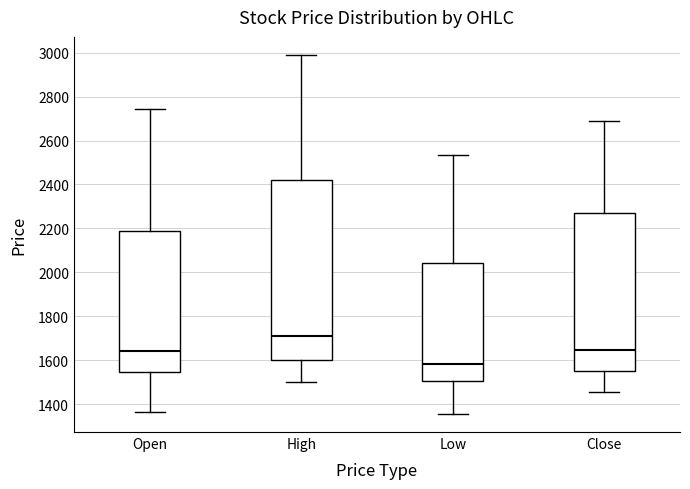

Reading left to right, read every box against the y-axis: the position of its median line, the range the box covers, and the ends of its whiskers. The values are not printed on the chart, so give them approximately, as read against the axis.

Open: median 1640, box 1540 to 2200, whiskers 1360 to 2740
High: median 1720, box 1600 to 2420, whiskers 1500 to 3000
Low: median 1580, box 1500 to 2040, whiskers 1360 to 2540
Close: median 1640, box 1560 to 2280, whiskers 1460 to 2700